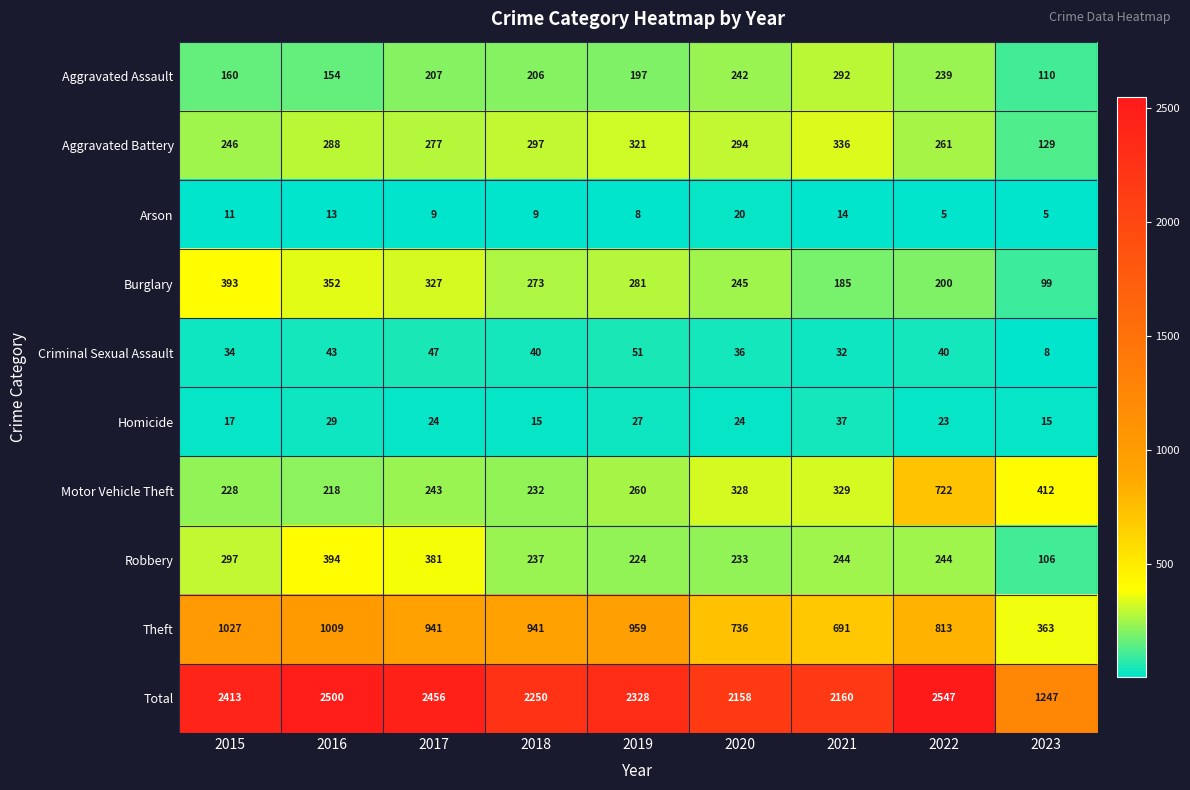

What is the lowest value of the Total series?

1247